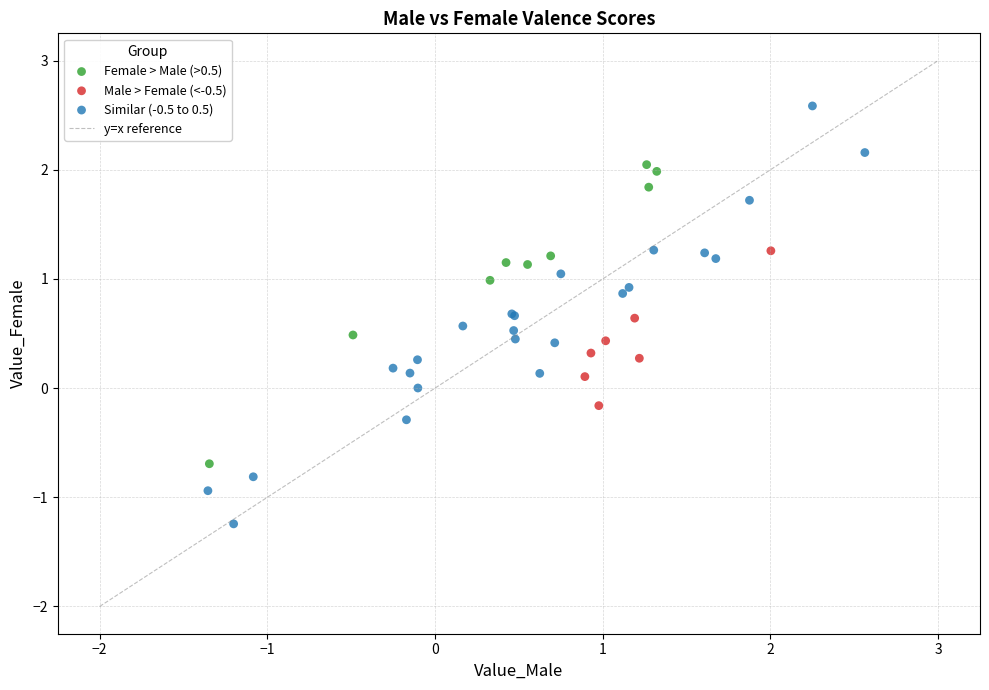

Which series contains the lowest Y value?

Similar (-0.5 to 0.5)